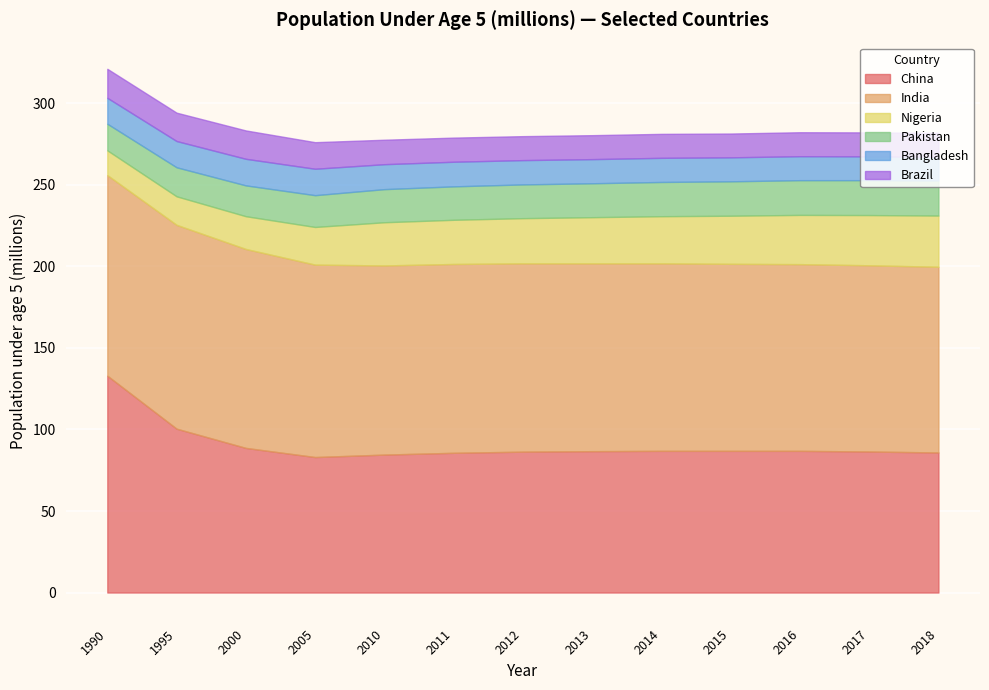

True or false: Brazil and China cross at least once.

False